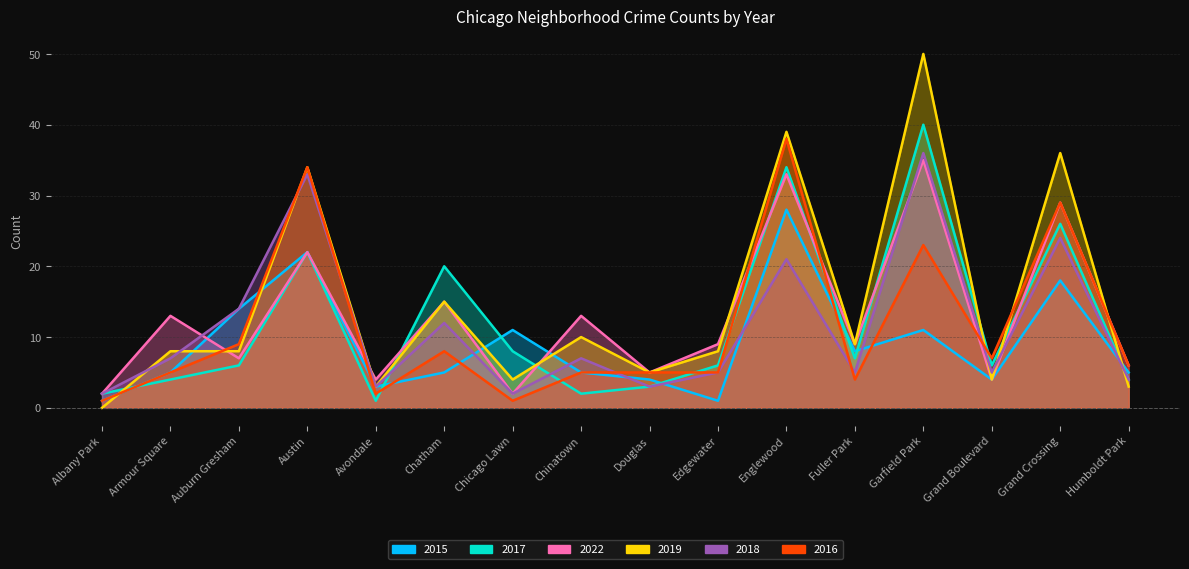

The 2016 series shows 5 at Douglas. True or false?

True